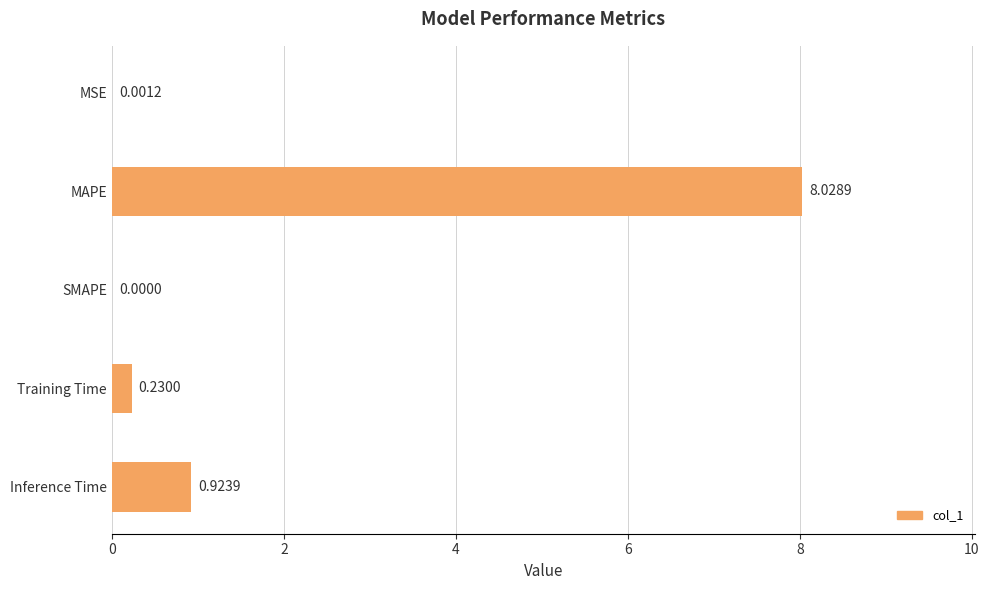

What is the sum of all values?

9.2